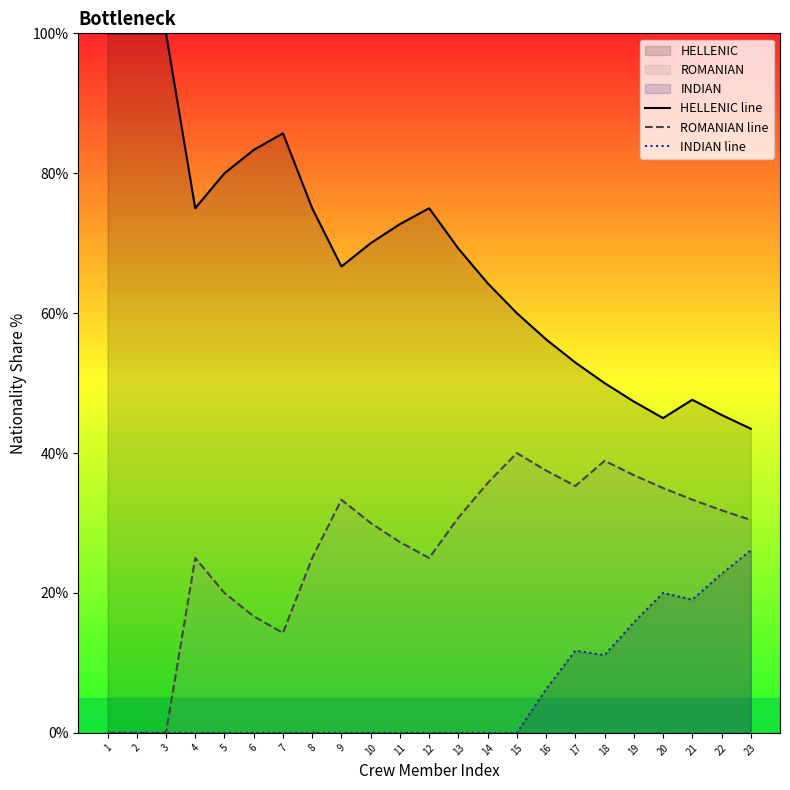

True or false: HELLENIC line has a value of 47.4 at 19.

True